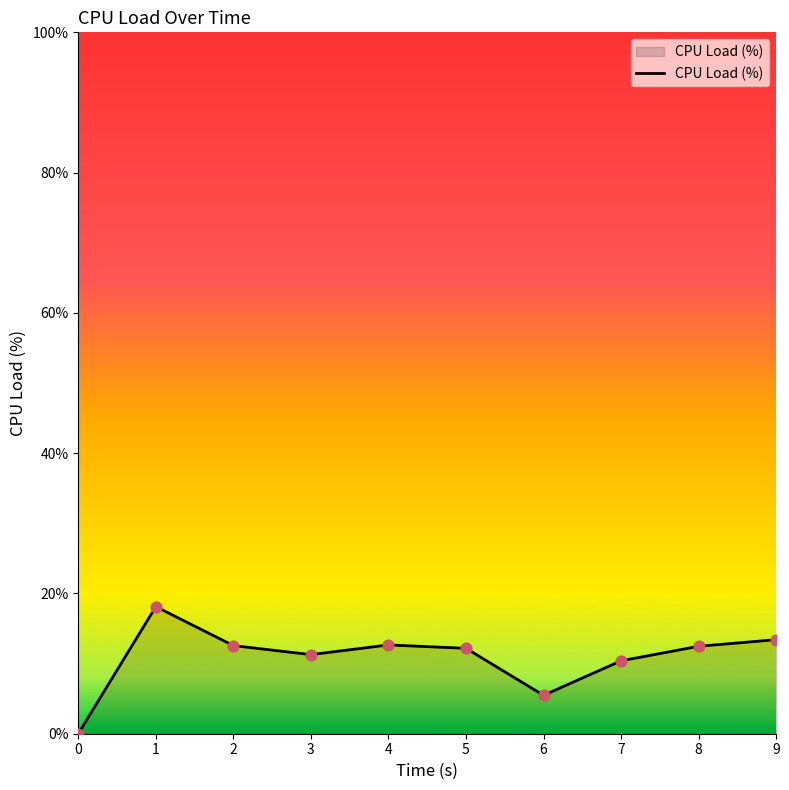

What is the ratio of the value at 5 to the value at 2?

1.0